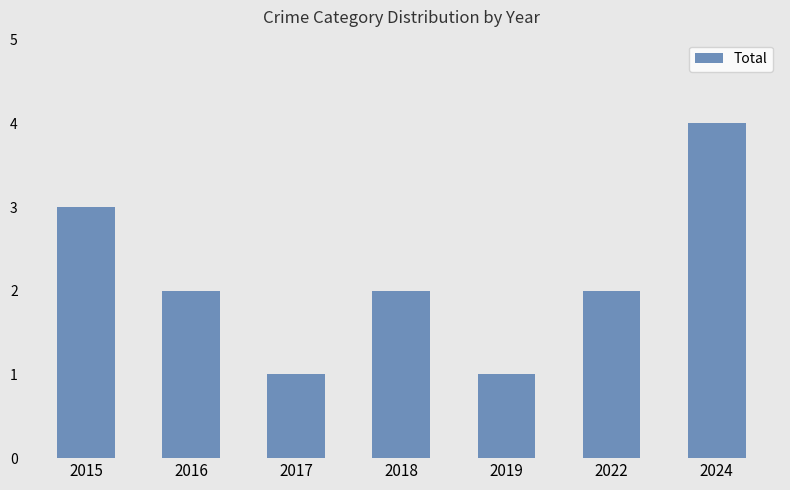

What is the difference between the values at 2019 and 2018?

1